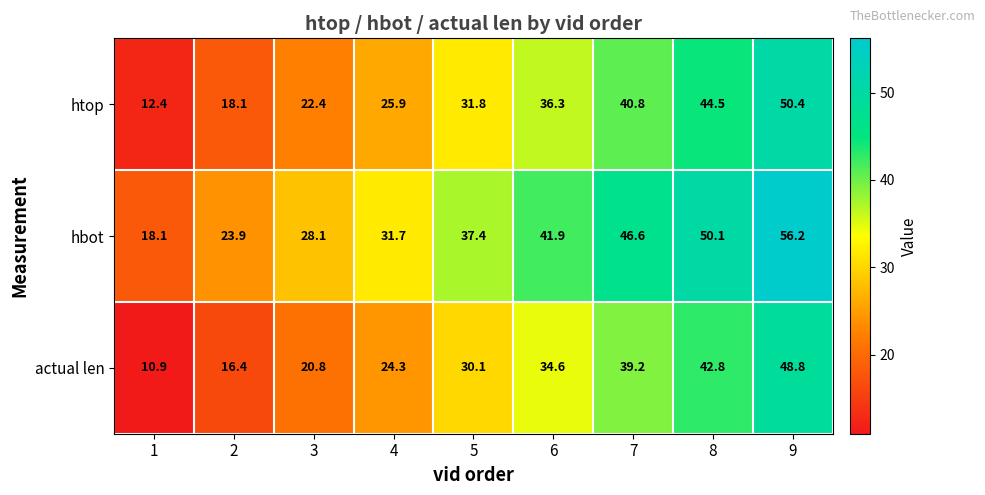

Reading left to right, list all the values displayed in this chart.

htop: 12.4	18.1	22.4	25.9	31.8	36.3	40.8	44.5	50.4
hbot: 18.1	23.9	28.1	31.7	37.4	41.9	46.6	50.1	56.2
actual len: 10.9	16.4	20.8	24.3	30.1	34.6	39.2	42.8	48.8